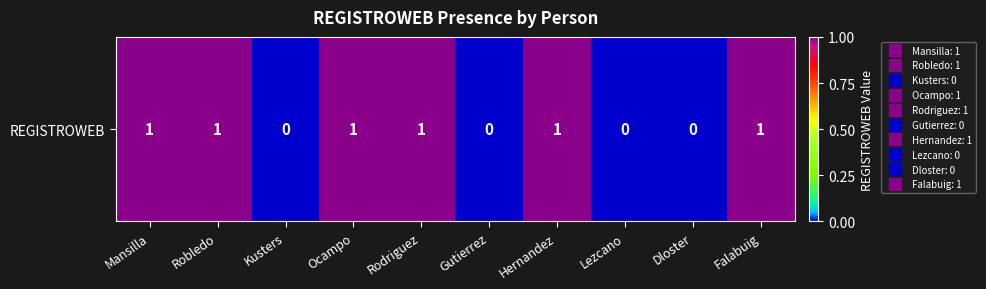

List the labels in order of value, smallest first.

Kusters, Gutierrez, Lezcano, Dloster, Mansilla, Robledo, Ocampo, Rodriguez, Hernandez, Falabuig